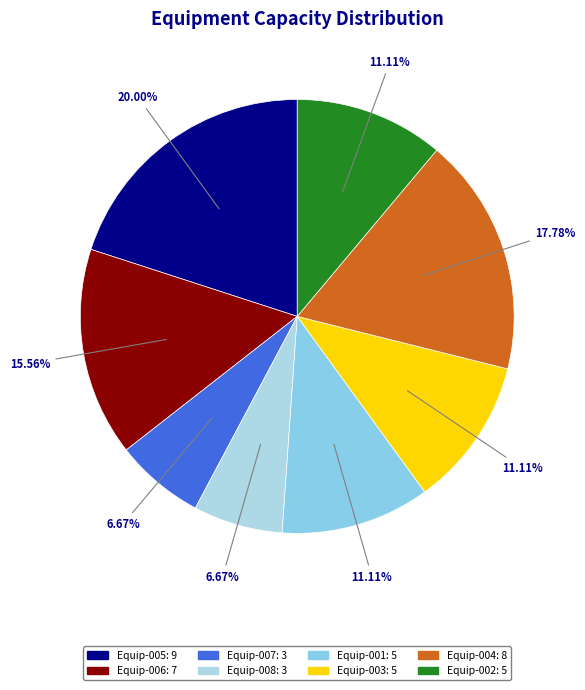

True or false: Equip-002 accounts for 11% of the total.

True